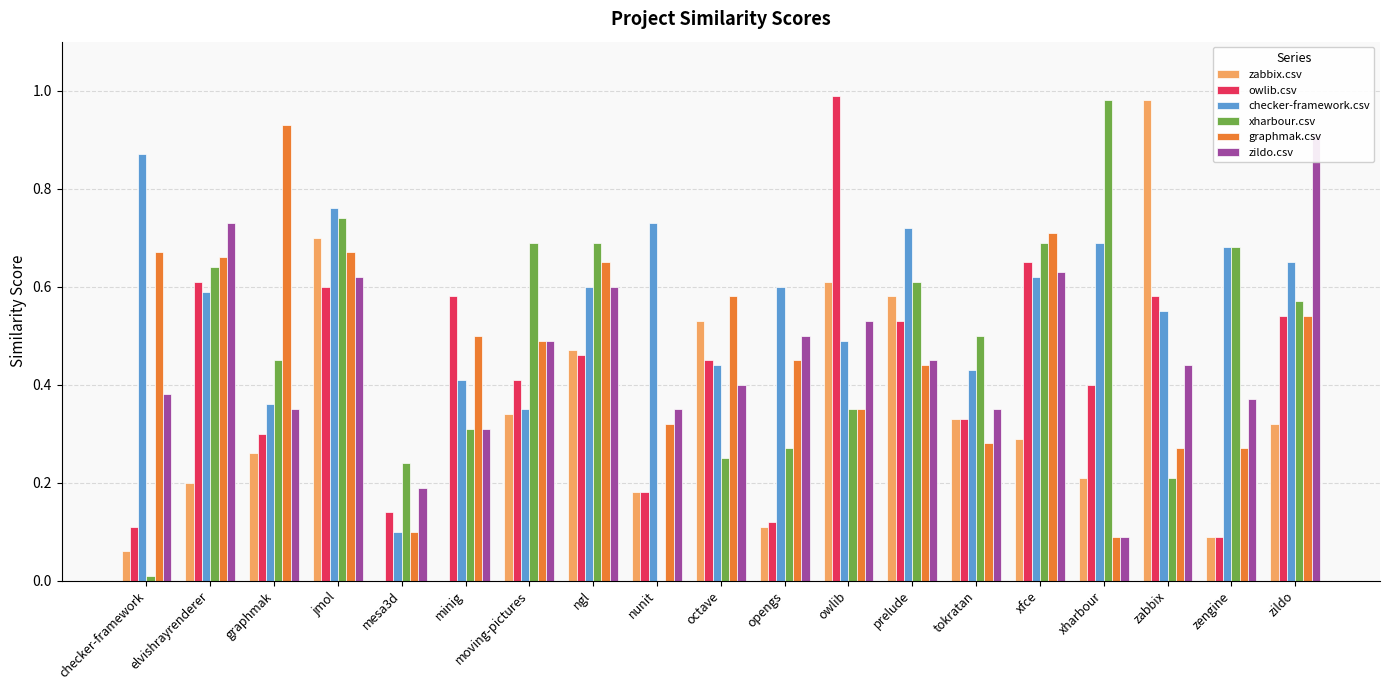

Rank the series at graphmak from highest to lowest value.

graphmak.csv, xharbour.csv, checker-framework.csv, zildo.csv, owlib.csv, zabbix.csv